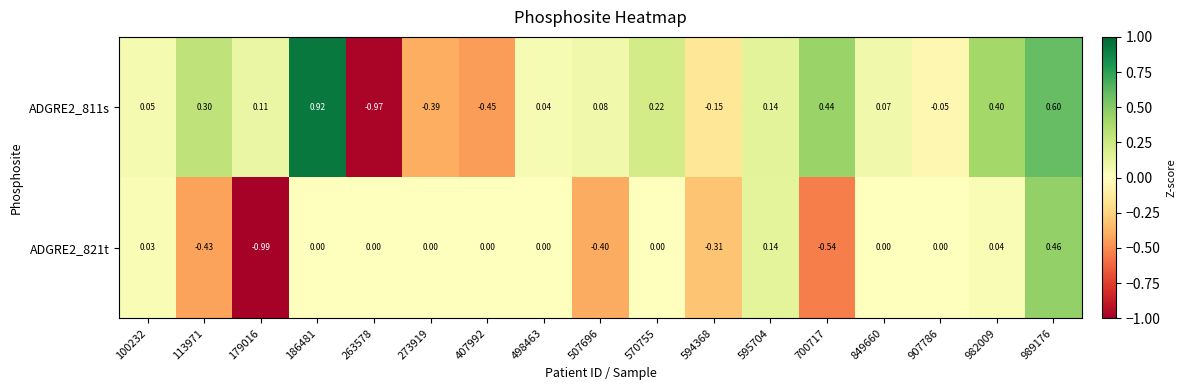

How many negative values does the ADGRE2_811s series have?

5